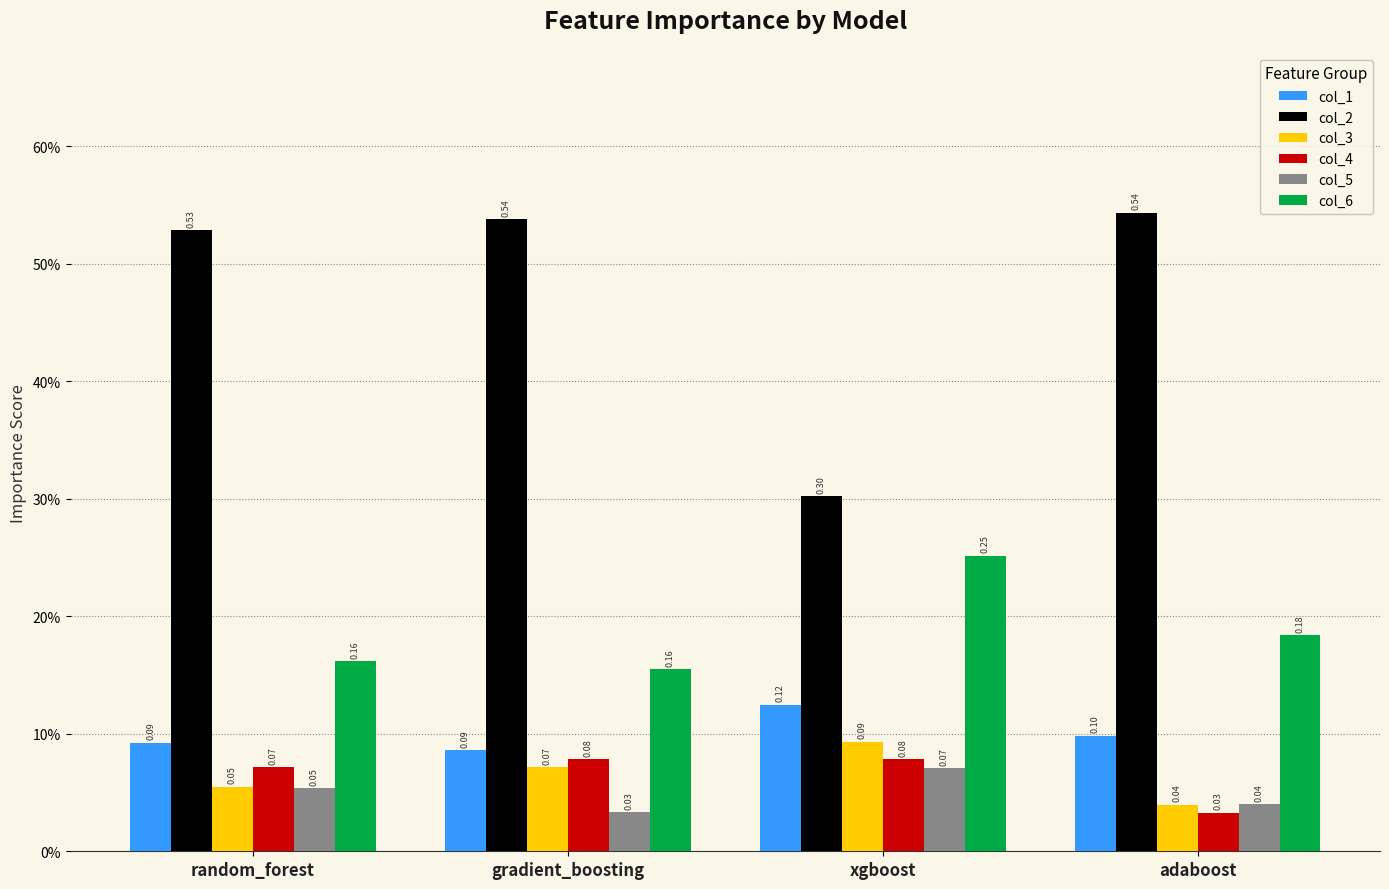

What is the average value of the col_6 series?

0.2